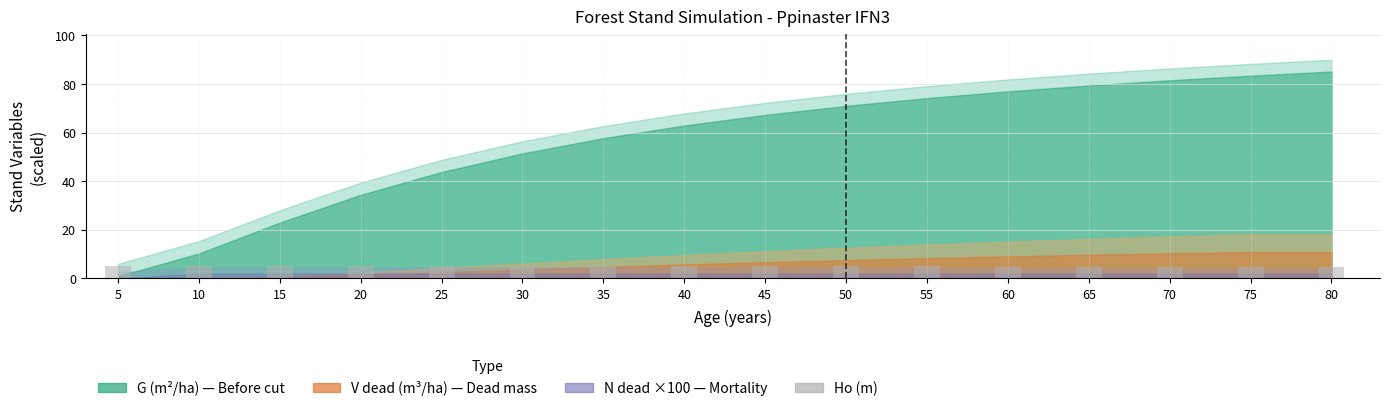

What is the sum of all values?

79.4